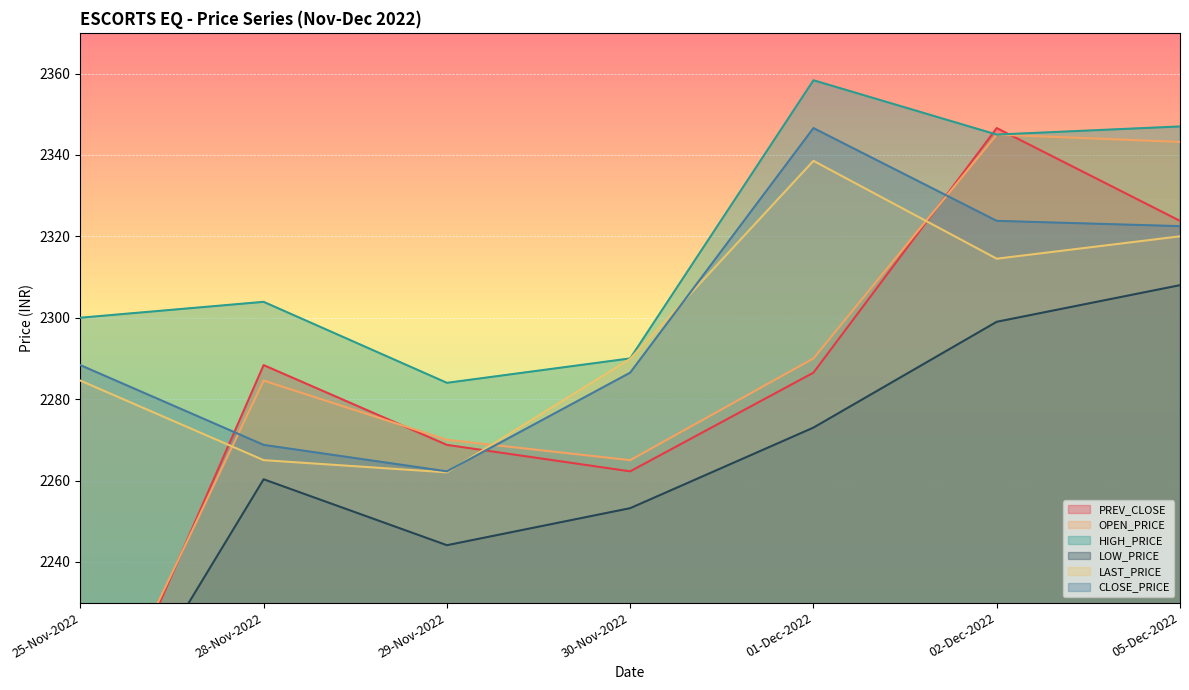

True or false: LOW_PRICE has more than 1 points higher than both neighbors.

False